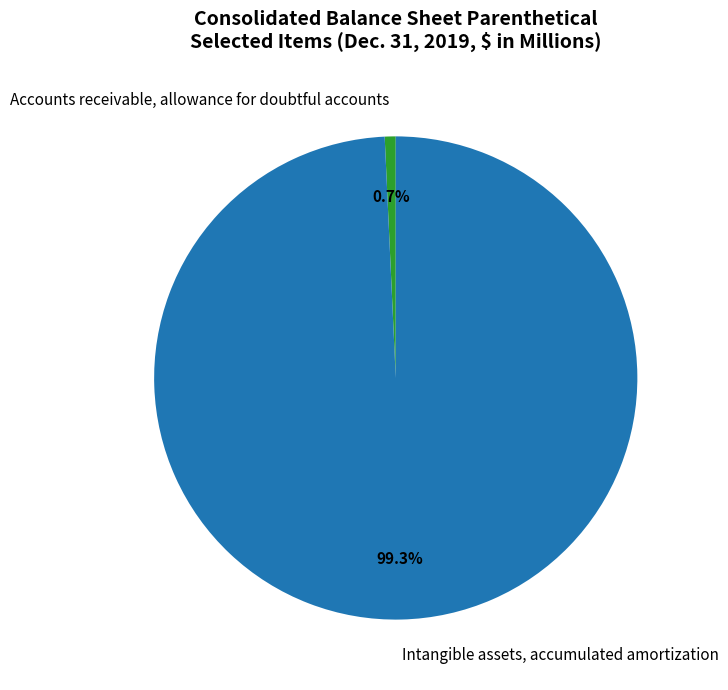

Rank the categories by value from highest to lowest.

Intangible assets, accumulated amortization, Accounts receivable, allowance for doubtful accounts